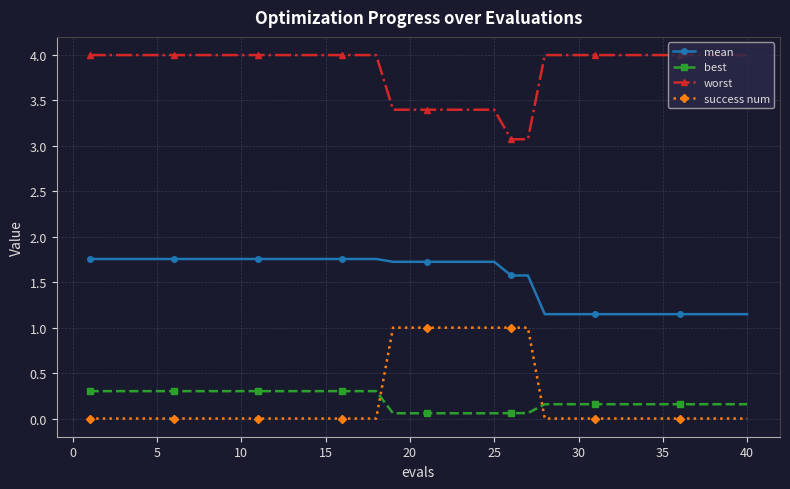

True or false: success num and mean cross at least once.

False